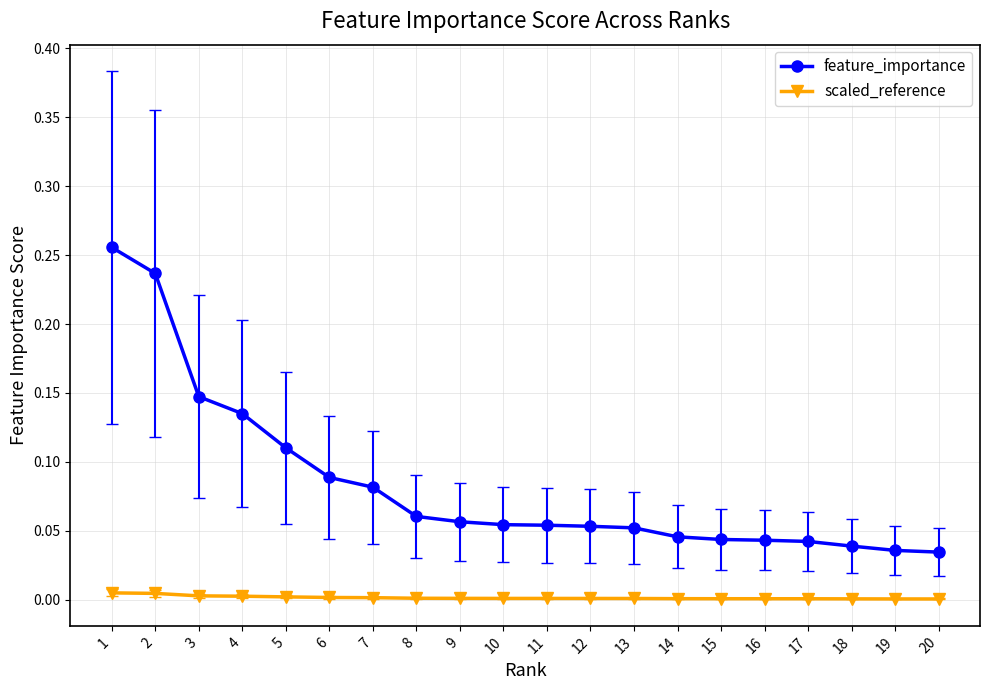

How many lines are shown in the chart?

2